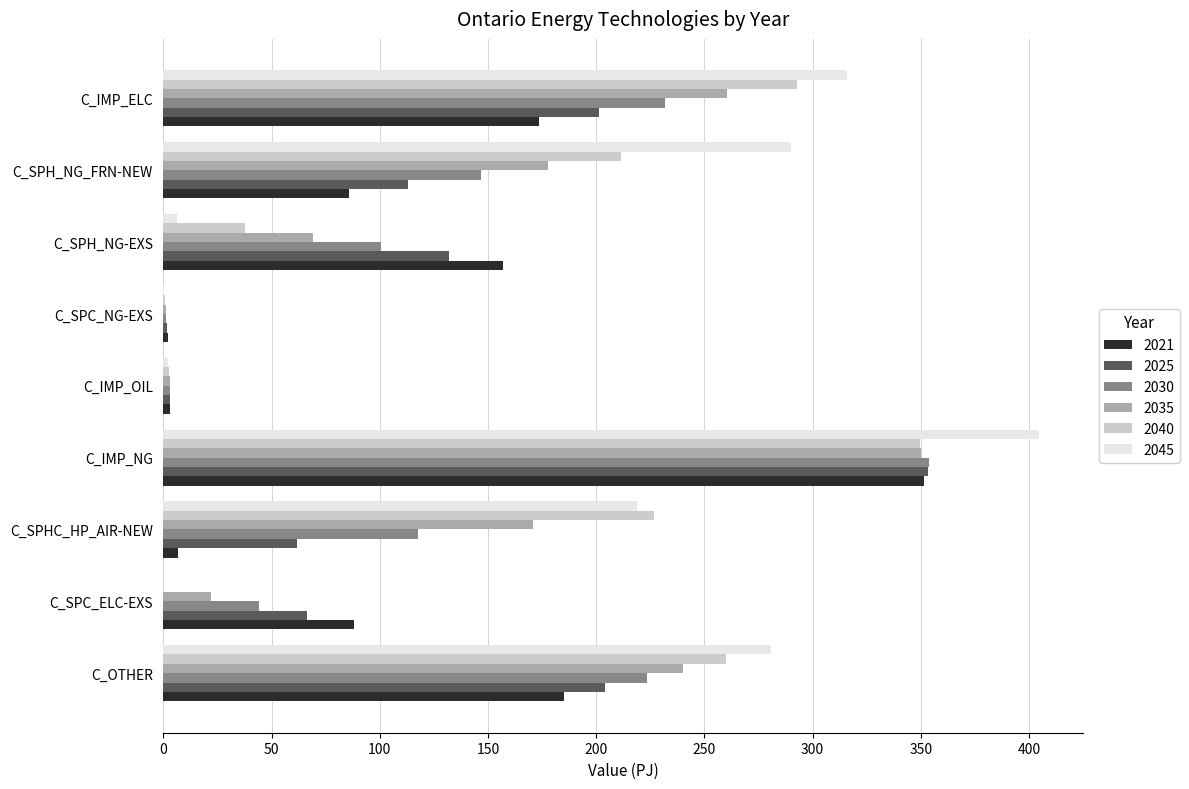

What is the sum of the 2035 values at C_SPC_ELC-EXS and C_IMP_NG?

372.2